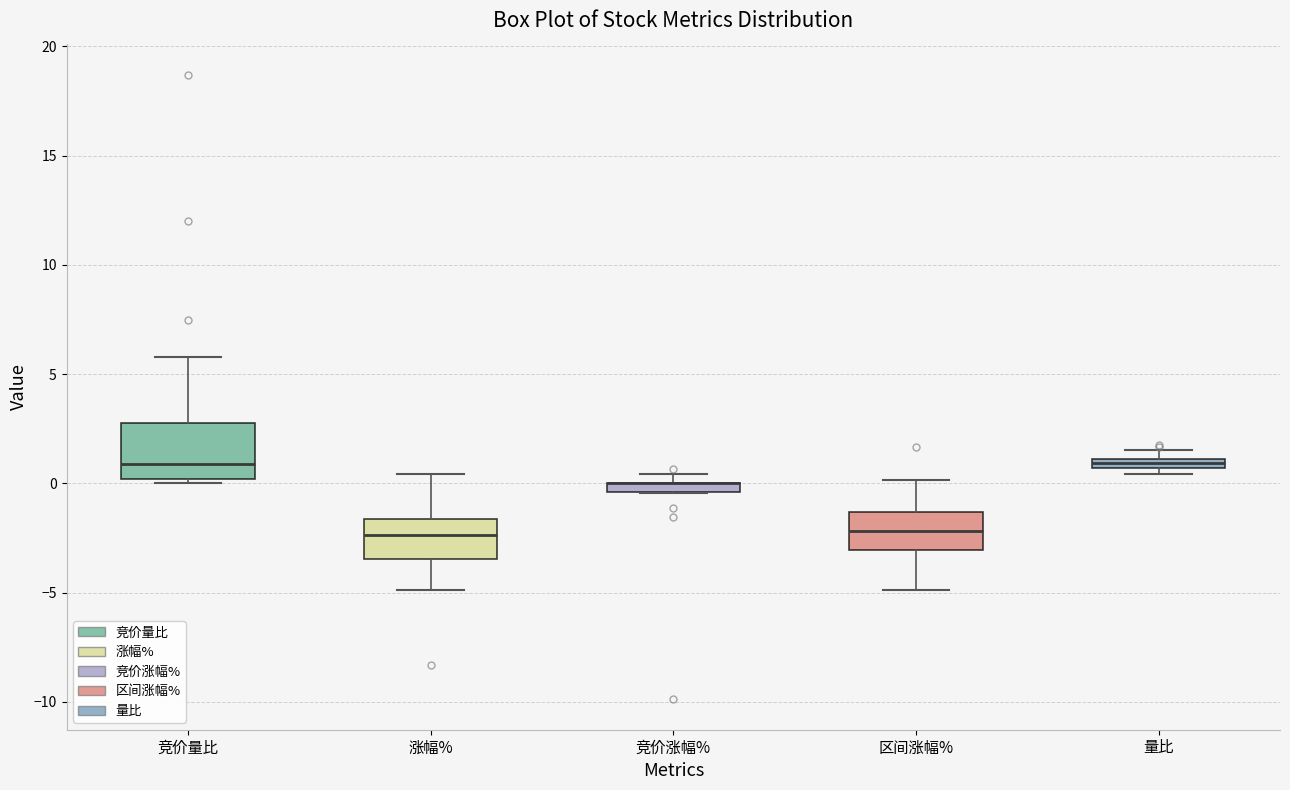

Comparing the boxes themselves (not the whiskers), which one is the tallest?

竞价量比